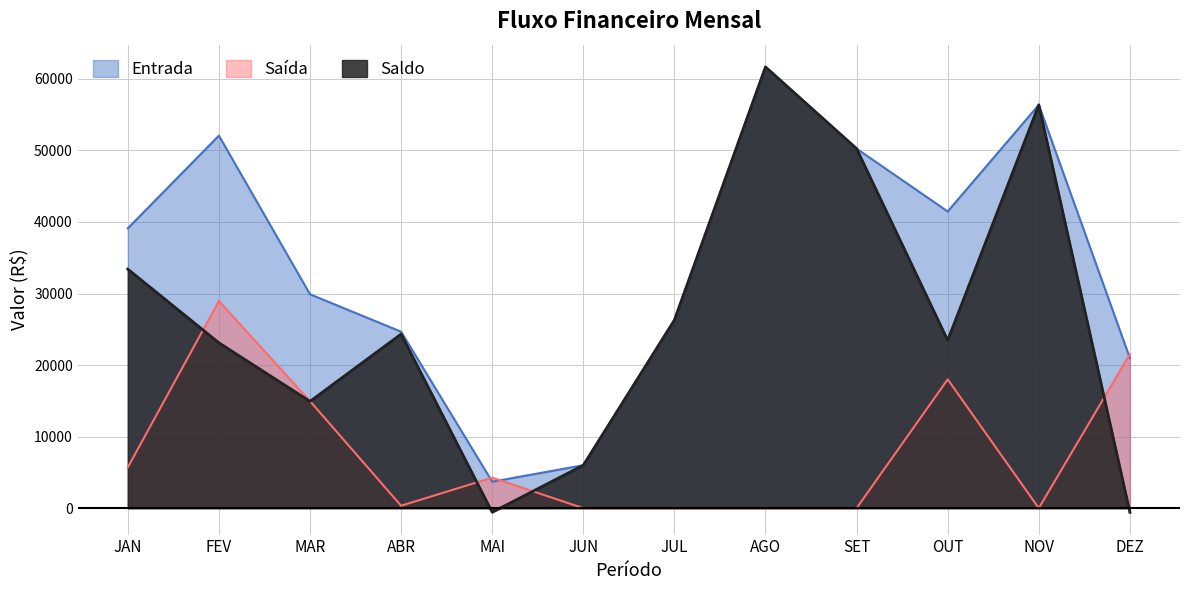

Where is the first local minimum for Entrada?

MAI